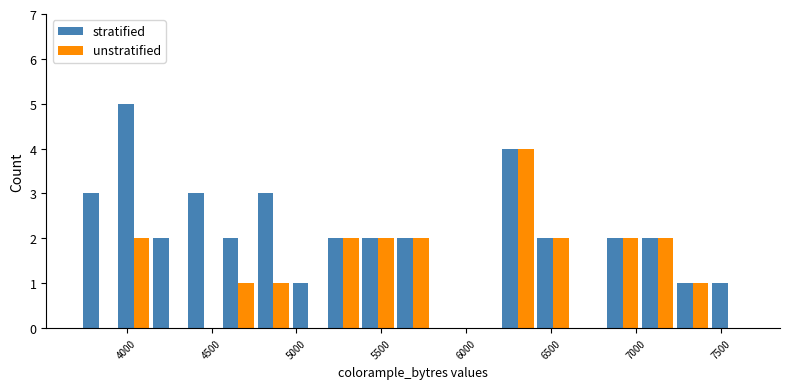

How many data points does each series have?

19